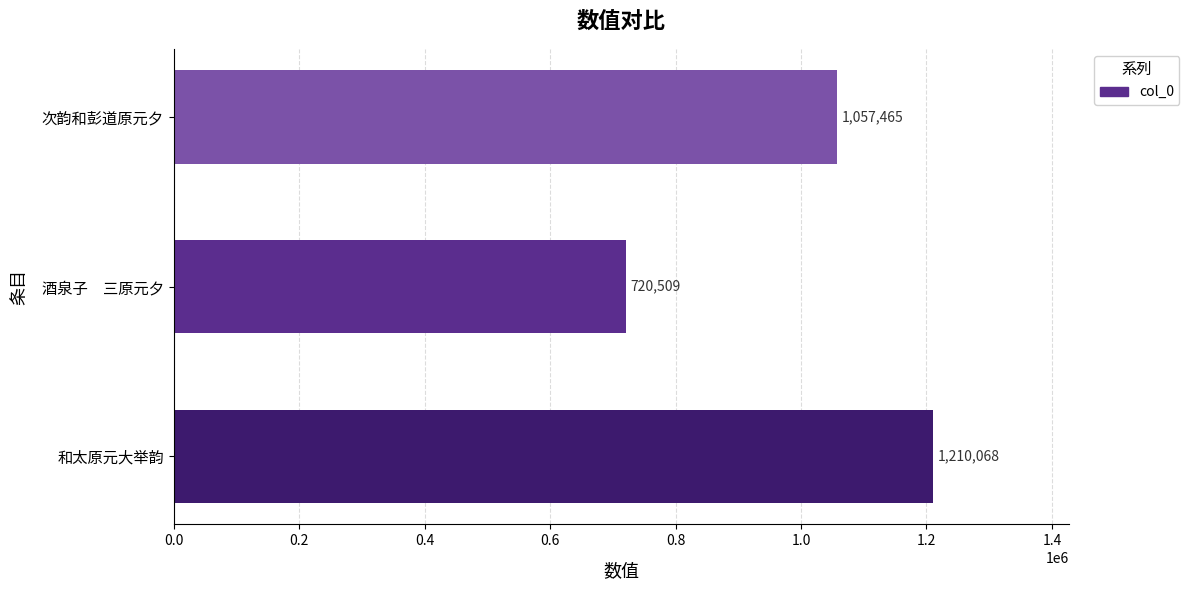

Rank the categories by value from lowest to highest.

酒泉子　三原元夕, 次韵和彭道原元夕, 和太原元大举韵